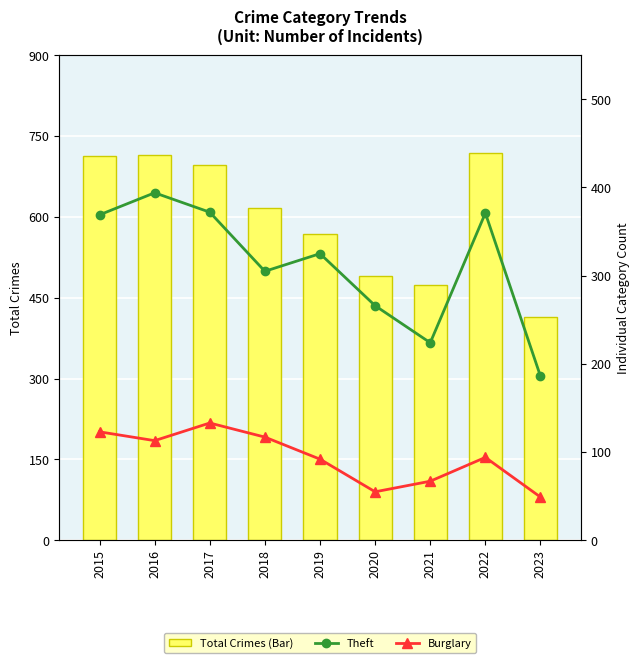

At how many categories does at least one series exceed 260?

9